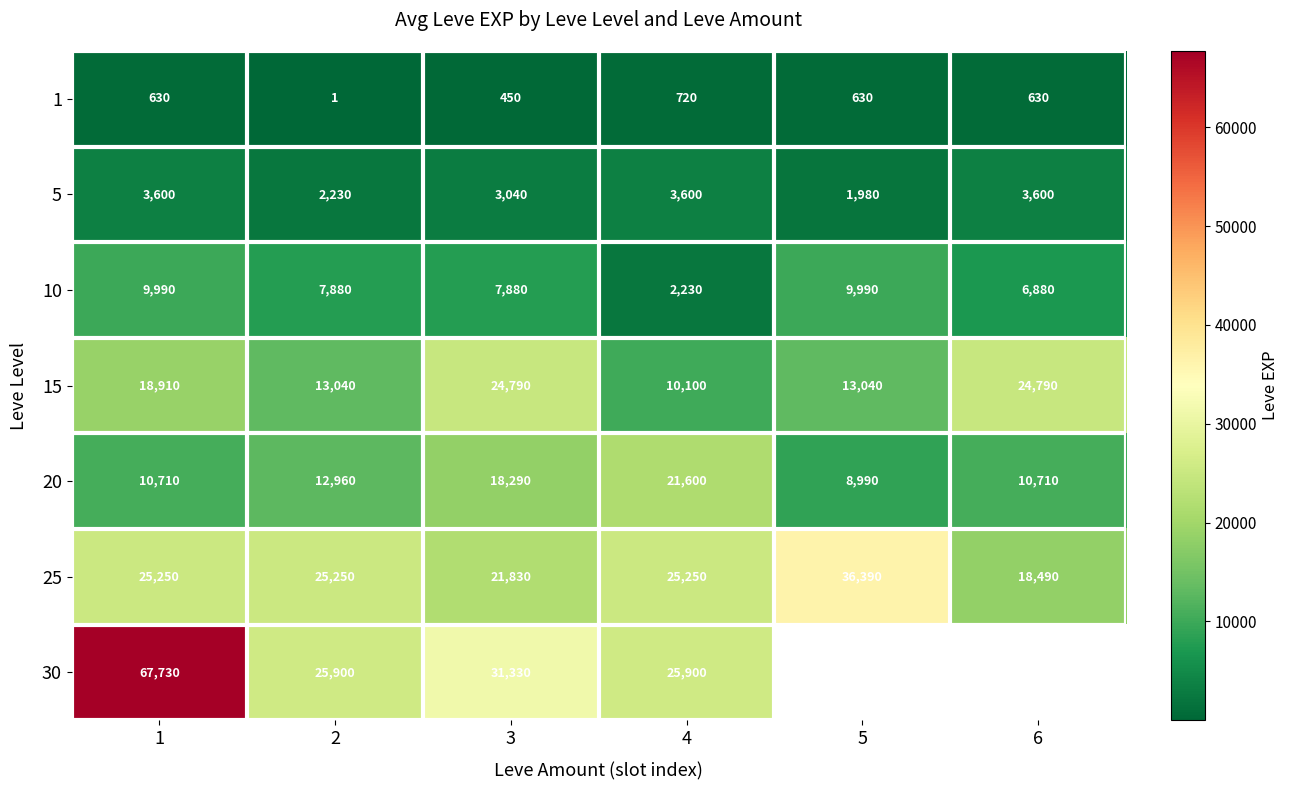

What is the difference between the row_0 values at 3 and 4?

270.0